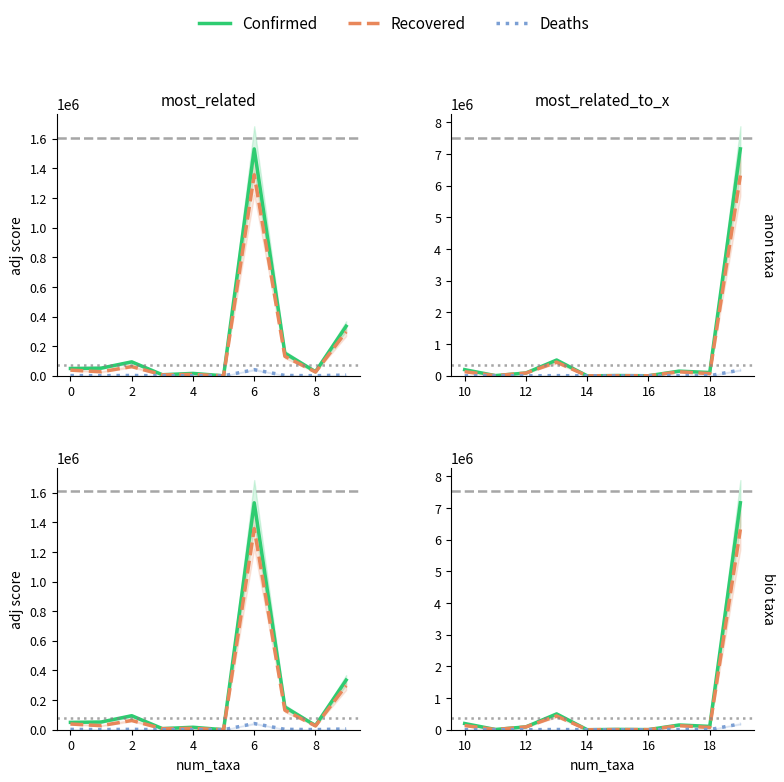

True or false: Deaths and Recovered intersect in this chart.

False